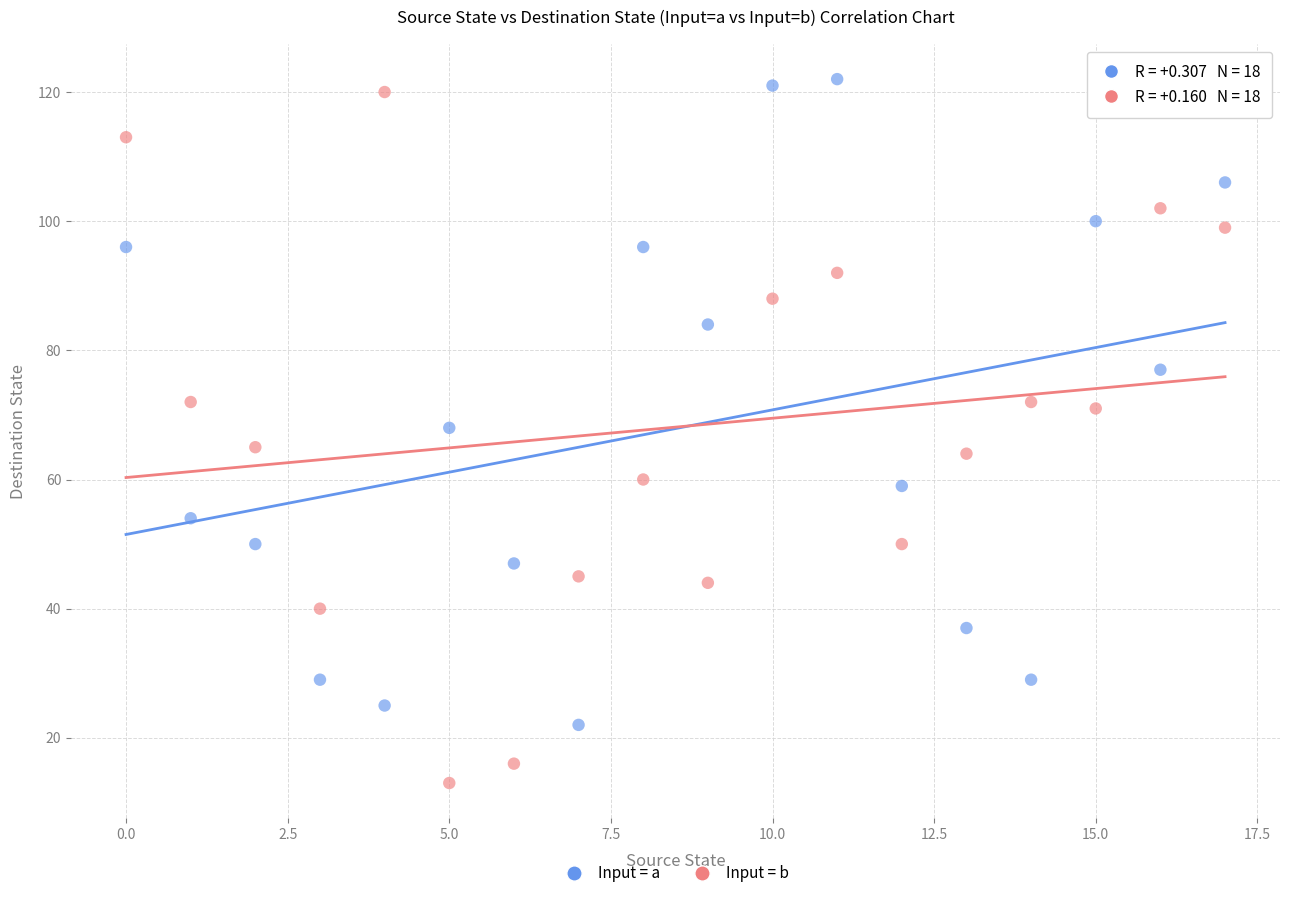

Which series has the largest Y range (max minus min)?

Input = b